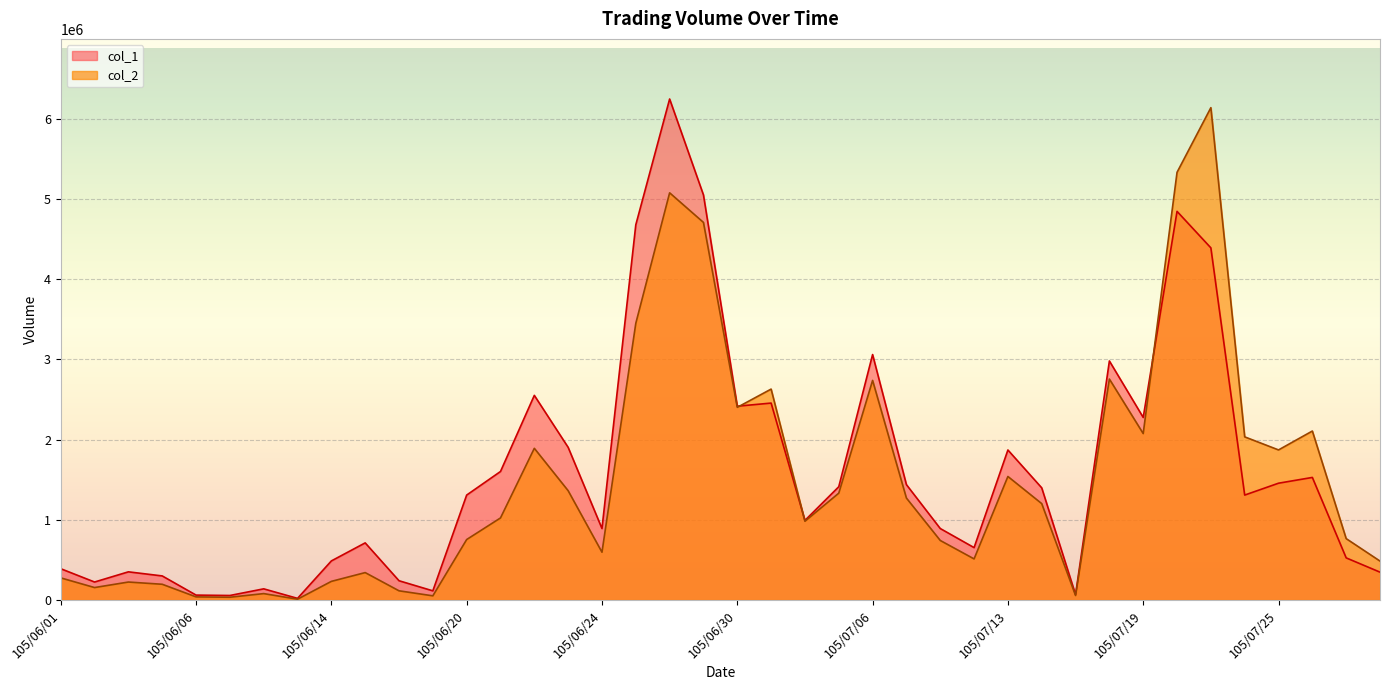

The col_1 series shows 1941730 at 105/06/20. True or false?

False